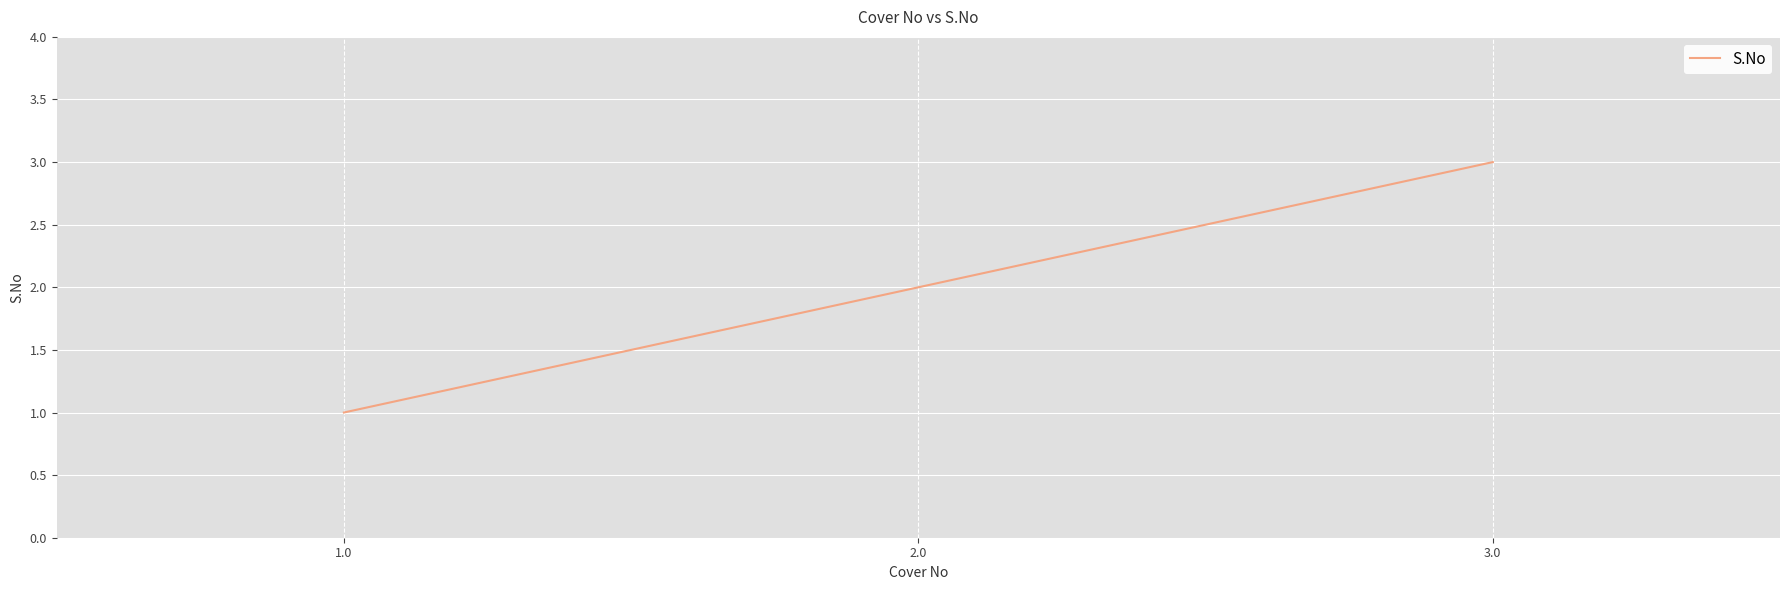

What is the difference between the values at 2.0 and 3.0?

1